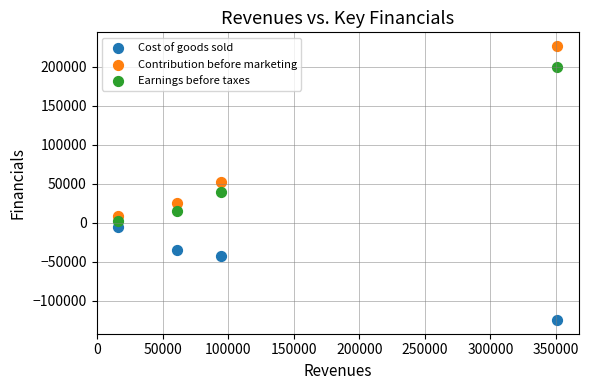

Which series has the widest spread of Y values?

Contribution before marketing